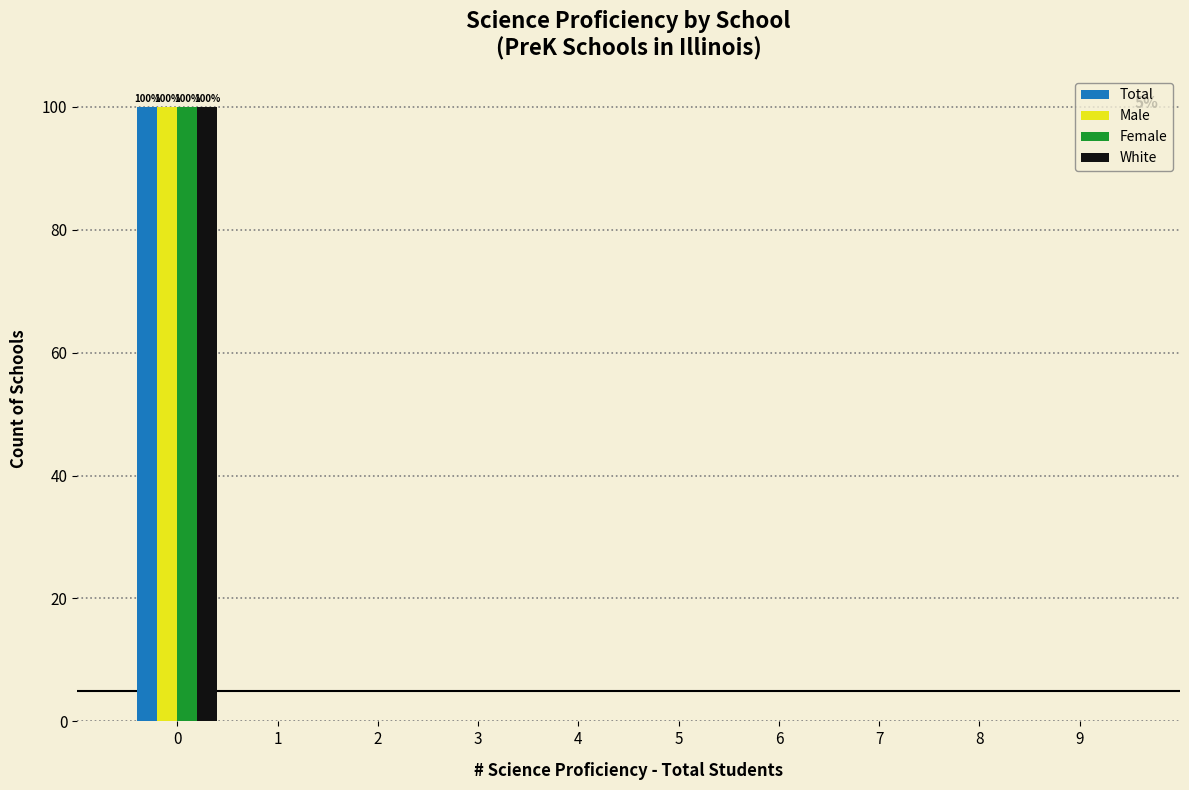

In the Female series, which range on the x-axis has the tallest bar?

-0.5 to 0.5